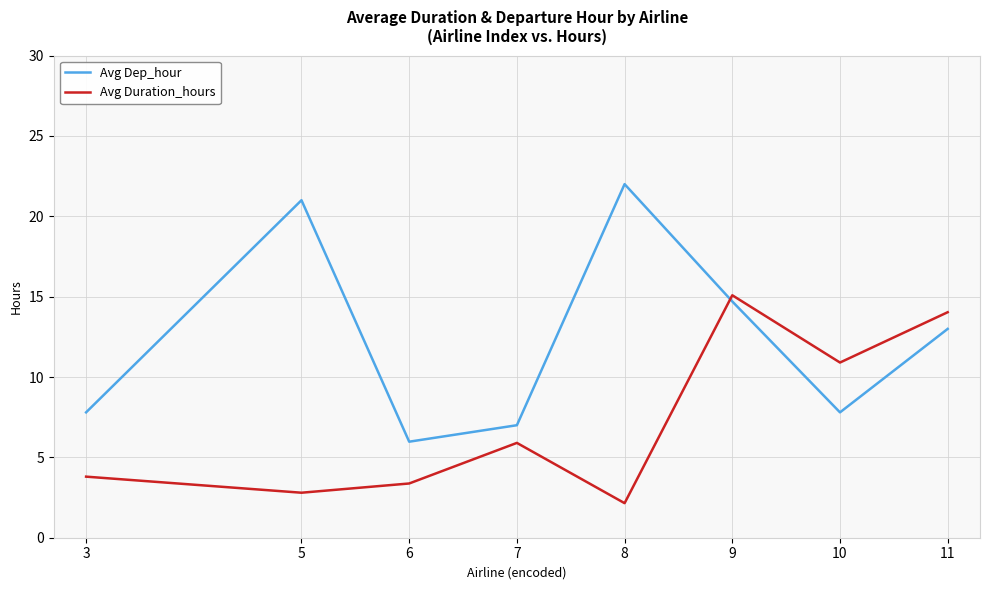

True or false: Avg Duration_hours has a value of 3.4 at 6.

True